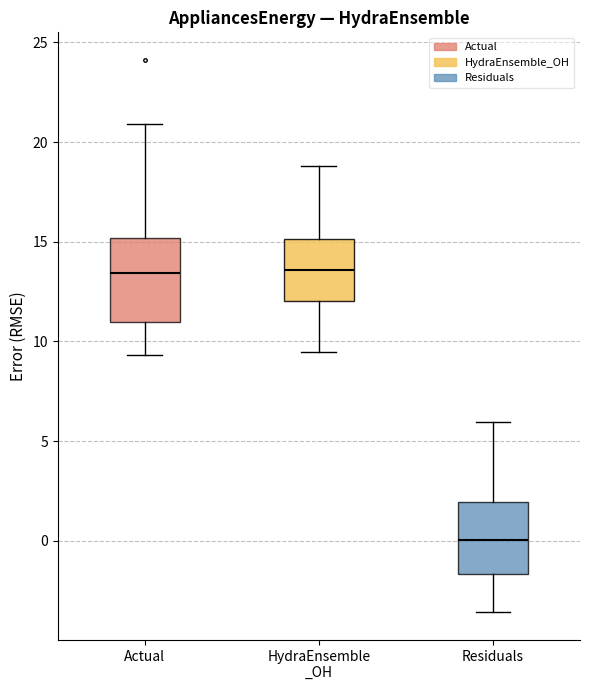

Where does the upper whisker of the box for Actual end on the y-axis? The values are not printed on the chart, so give them approximately, as read against the axis.

21.0